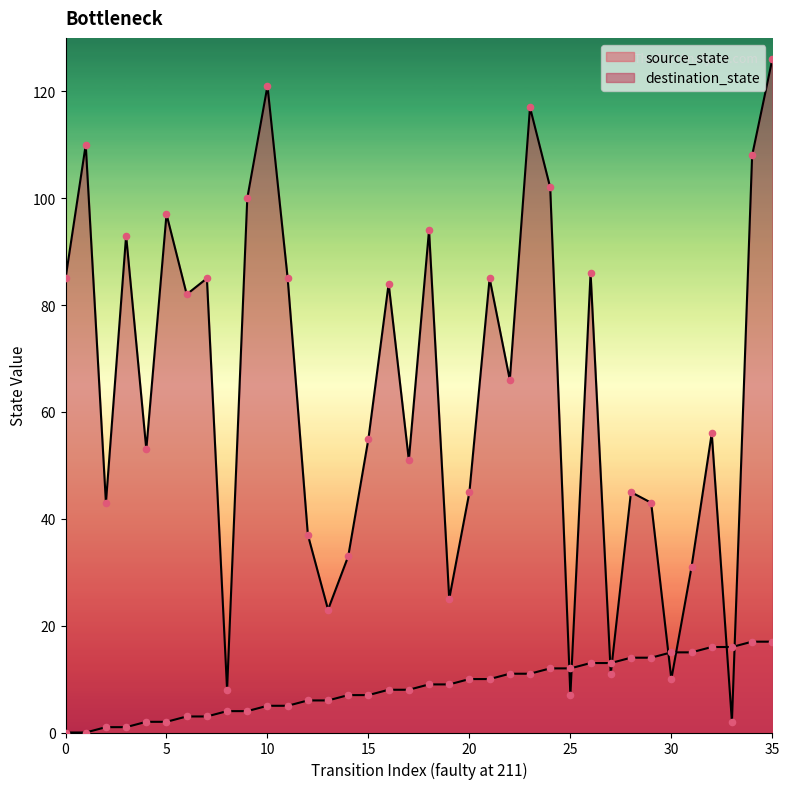

At which category is the sum across all series the highest?

35